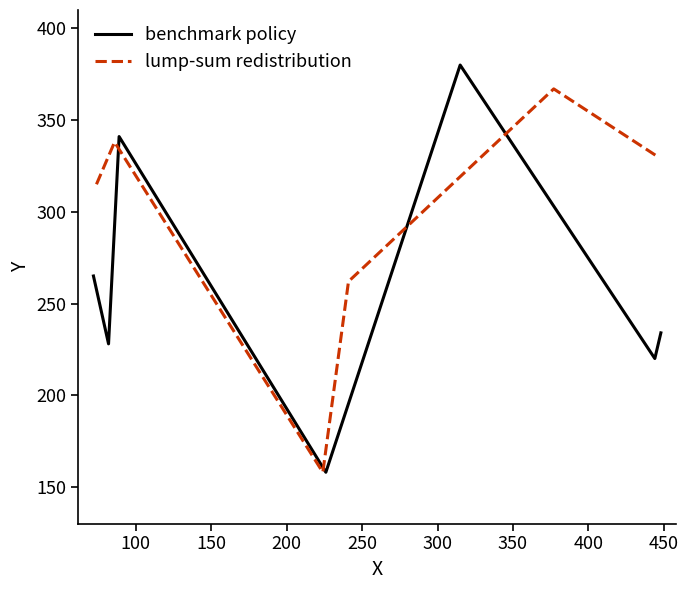

What is the maximum value for benchmark policy?

380